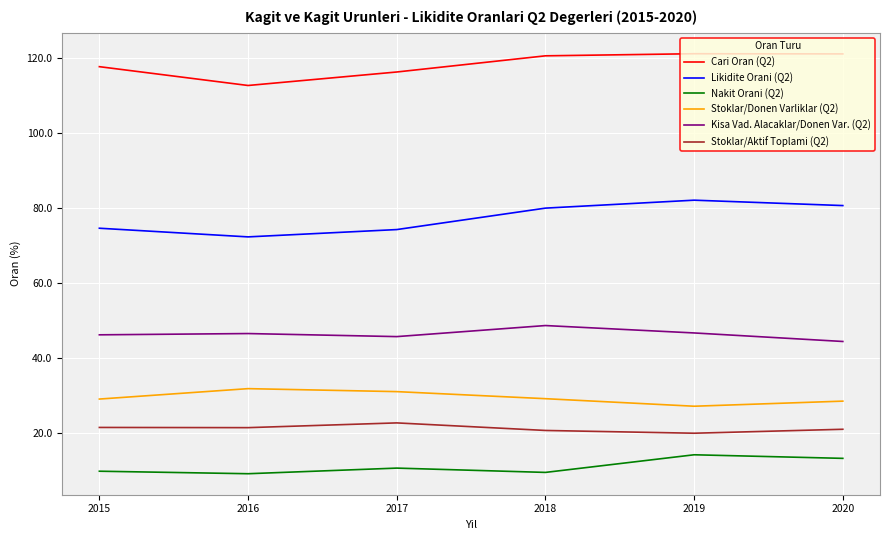

What is the minimum value shown in the chart?

9.2